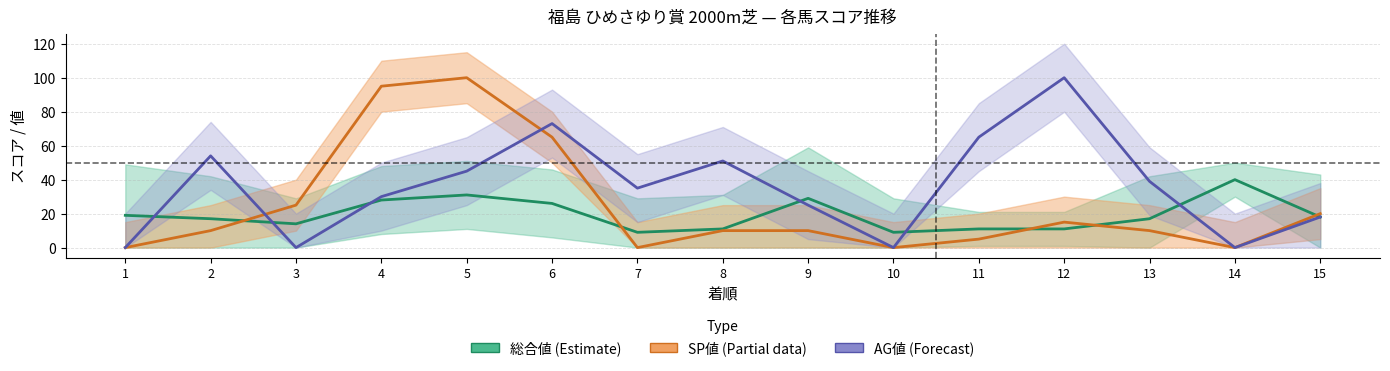

How many data points in 総合値 are less than 17?

6